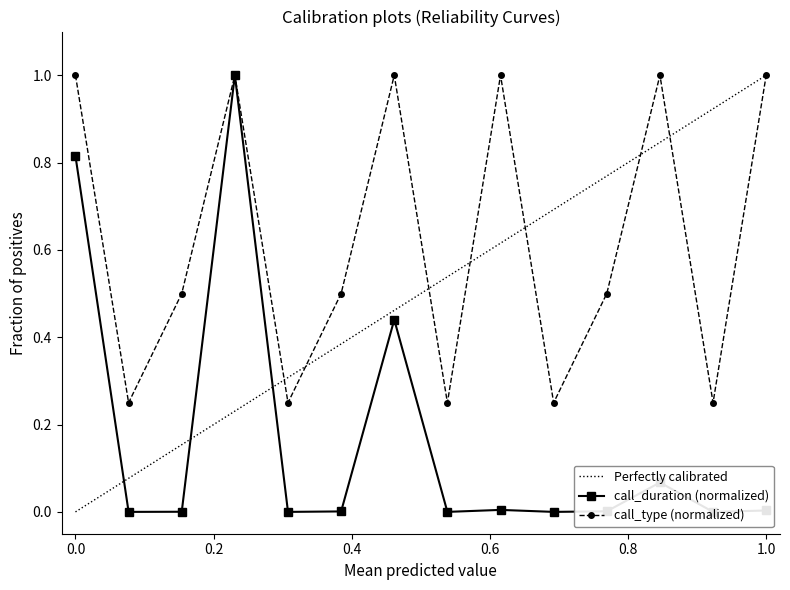

True or false: call_type (normalized) has a value of 1.5 at 1.0.

False